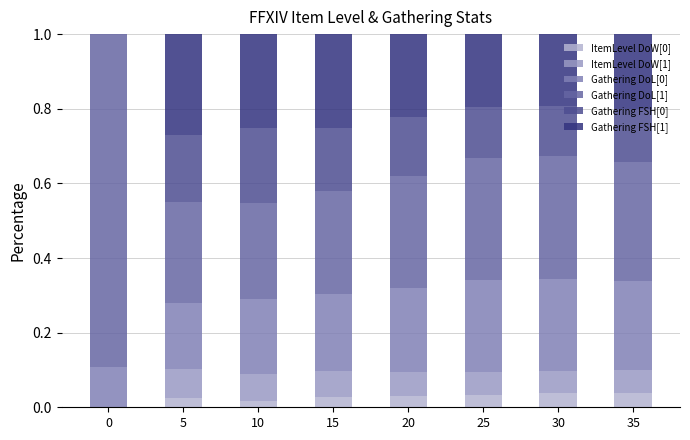

Count the number of data series in this chart.

6